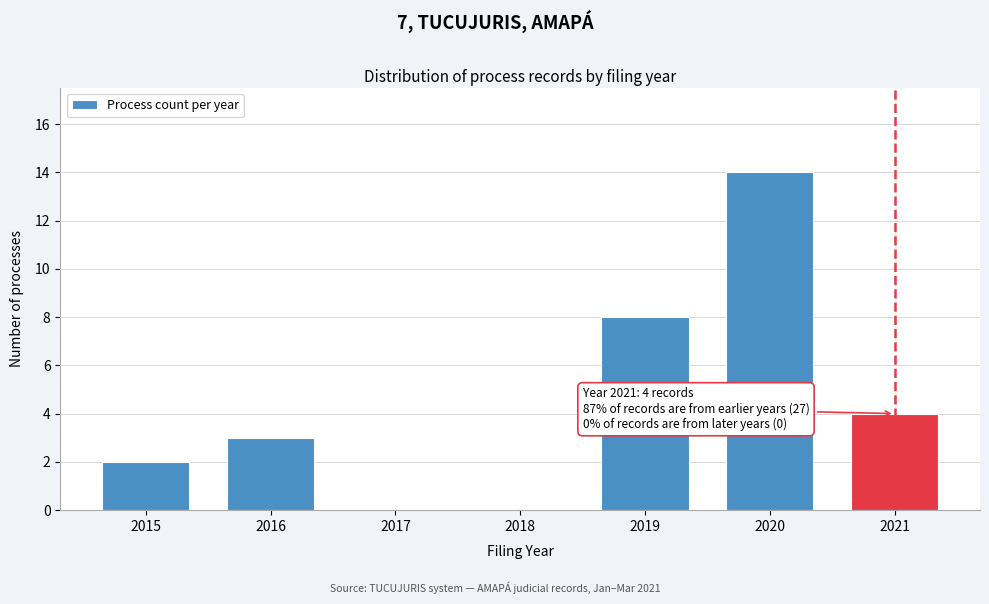

Reading left to right, what are all the values shown in this chart?

2015=2	2016=3	2017=0	2018=0	2019=8	2020=14	2021=4